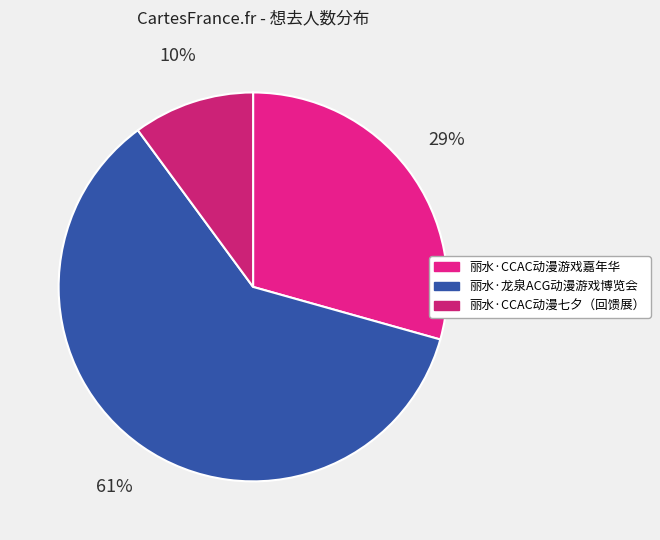

To the nearest percent, what portion does 丽水·CCAC动漫游戏嘉年华 represent?

29%